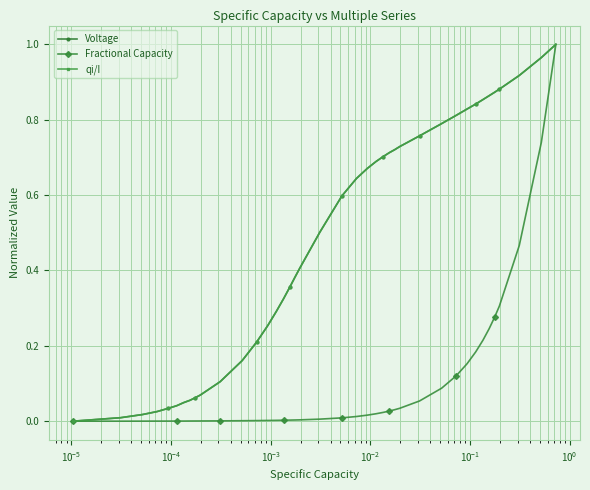

How many data points does each series have?

40